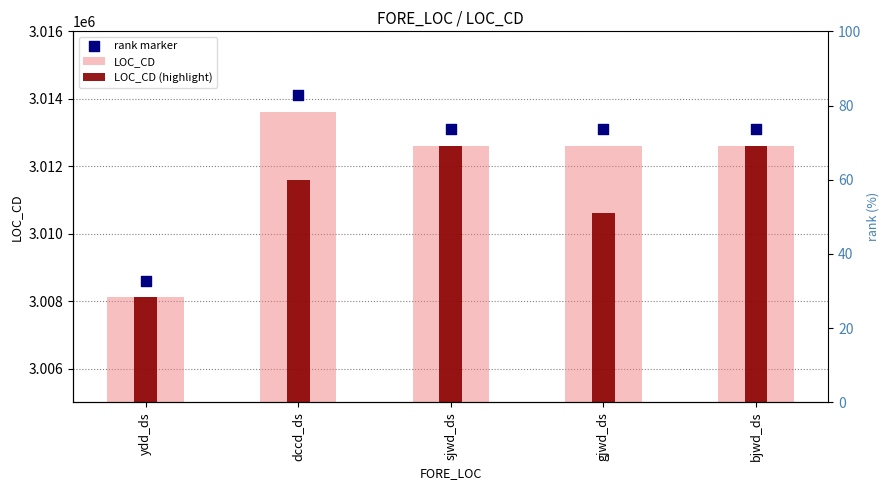

What are all the series names shown in the legend?

LOC_CD, LOC_CD (highlight), rank marker